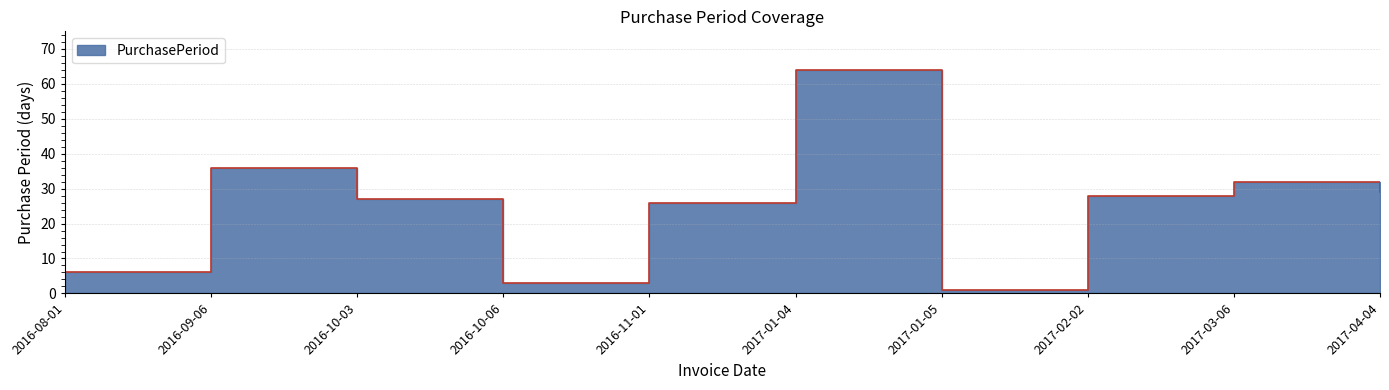

What is the ratio of the value at 2017-03-06 to the value at 2016-09-06?

0.9